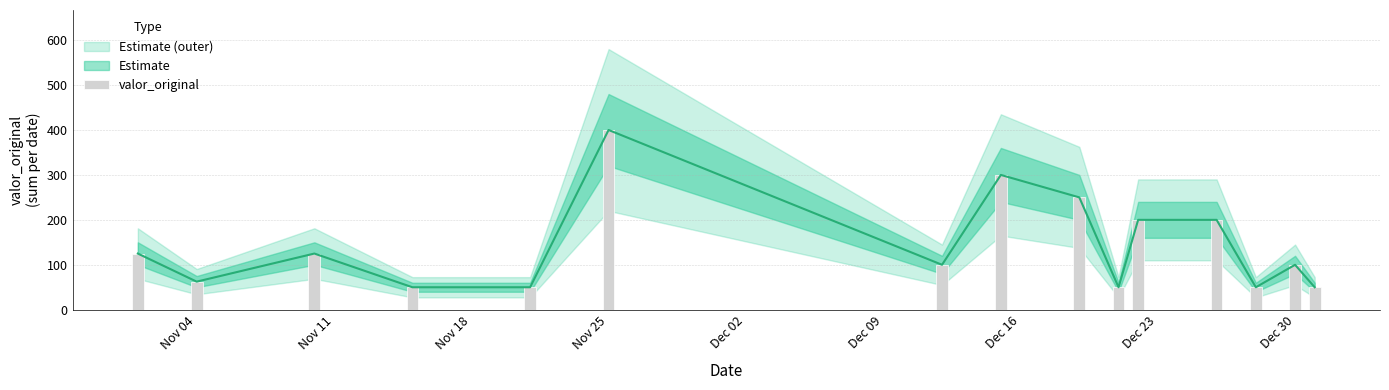

Approximately how many times larger is the value at Dec 09 compared to Nov 18?

3.2